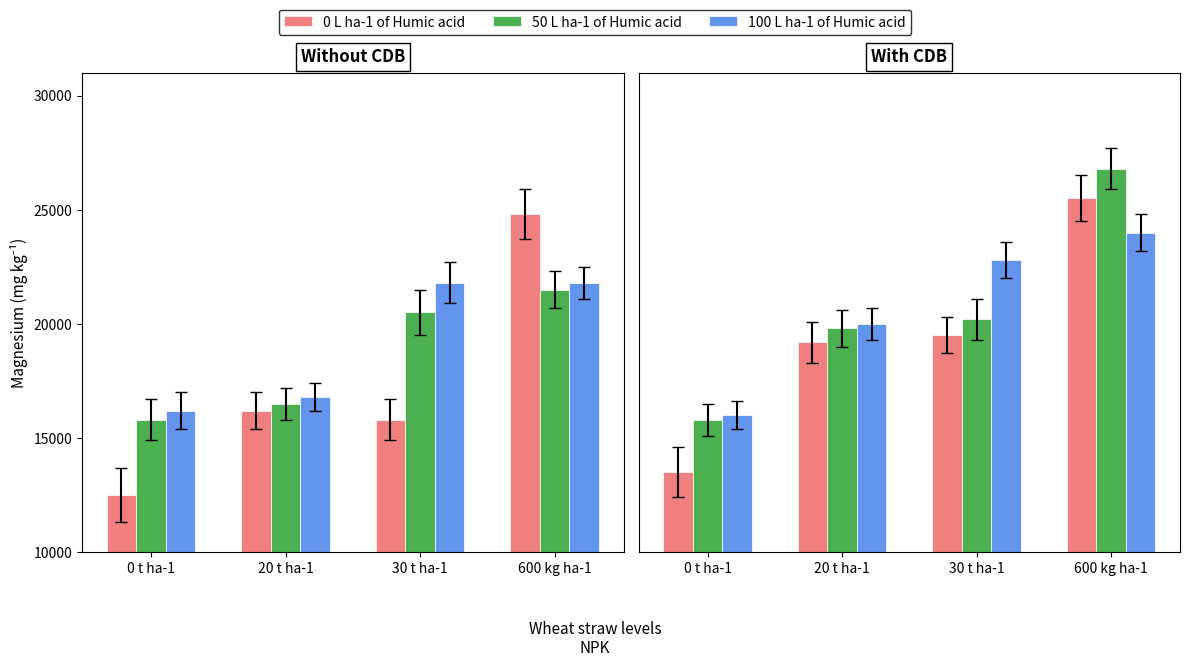

Which series changed the most between 30 t ha-1 and 600 kg ha-1?

50 L ha-1 of Humic acid